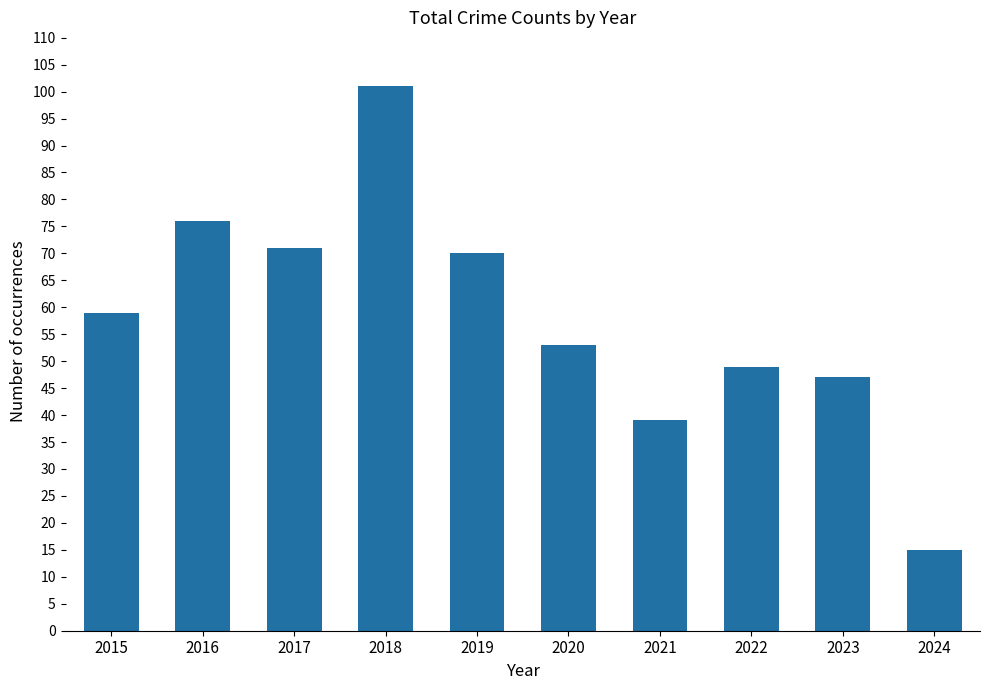

What is the minimum value shown in the chart?

15